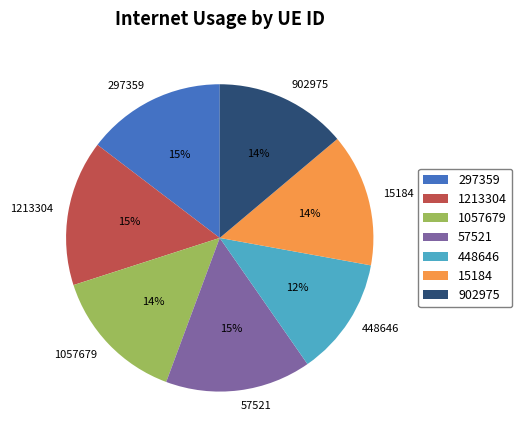

Does 57521 account for over 50% of the chart?

No